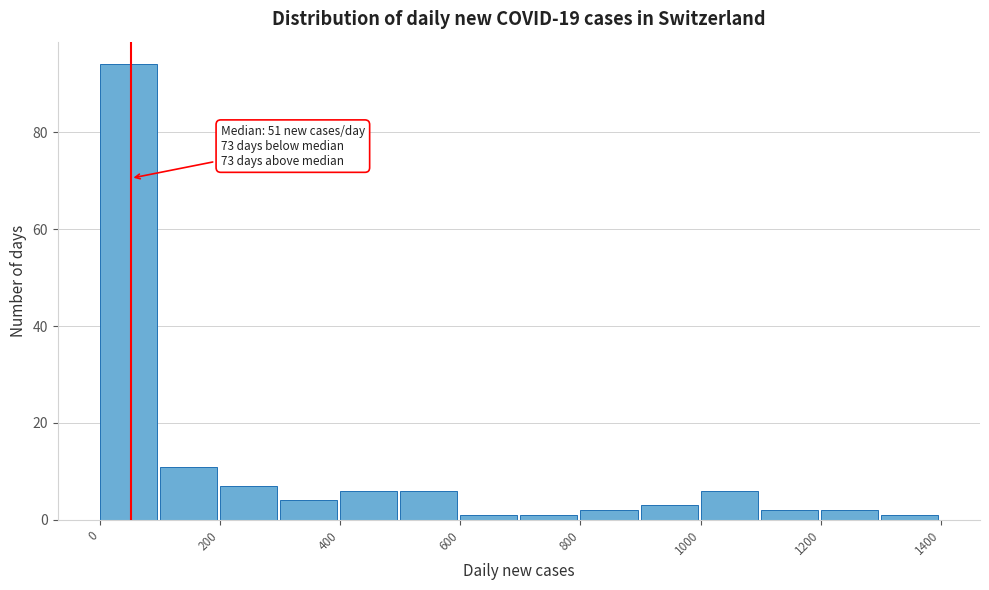

Which range on the x-axis has the tallest bar?

0 to 100